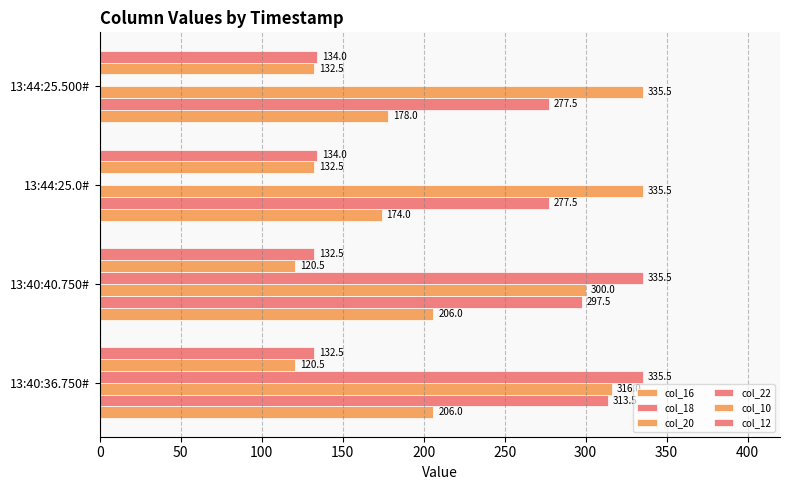

Reading left to right, transcribe all the data shown in this chart.

col_16: 206.0	206.0	174.0	178.0
col_18: 313.5	297.5	277.5	277.5
col_20: 316.0	300.0	335.5	335.5
col_22: 335.5	335.5	0.0	0.0
col_10: 120.5	120.5	132.5	132.5
col_12: 132.5	132.5	134.0	134.0